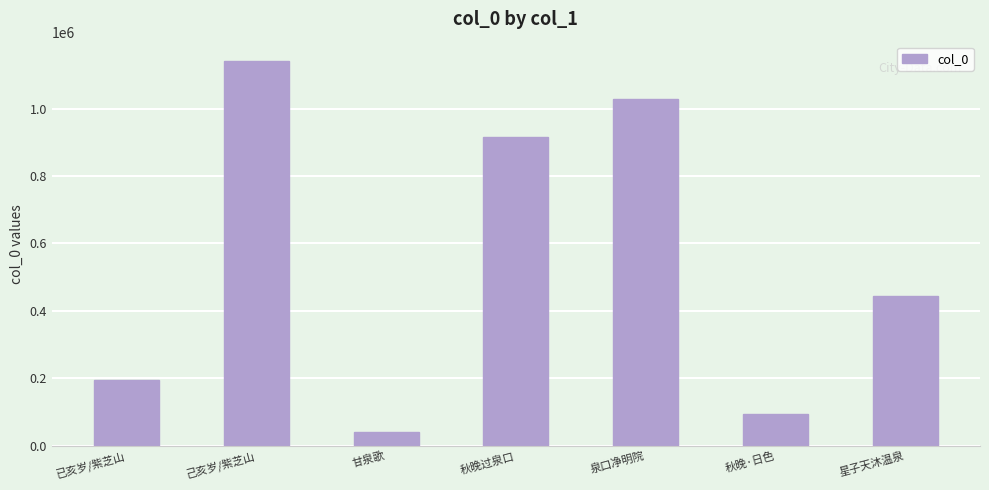

Where is the data nearest to the value 590243?

星子天沐温泉